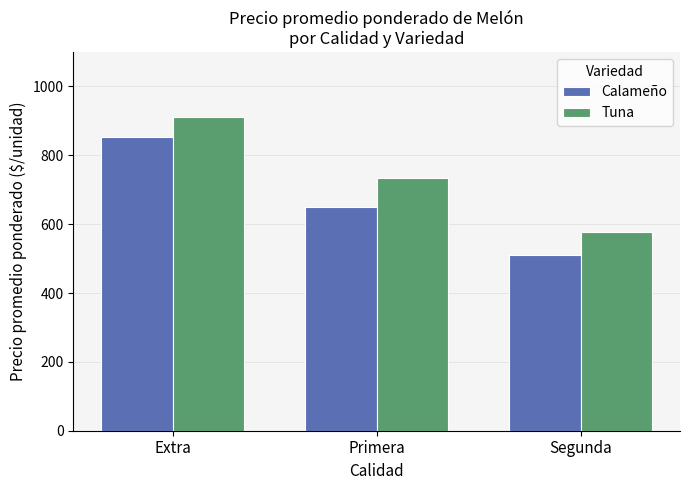

What is the difference between the maximum and minimum values in the Calameño series?

344